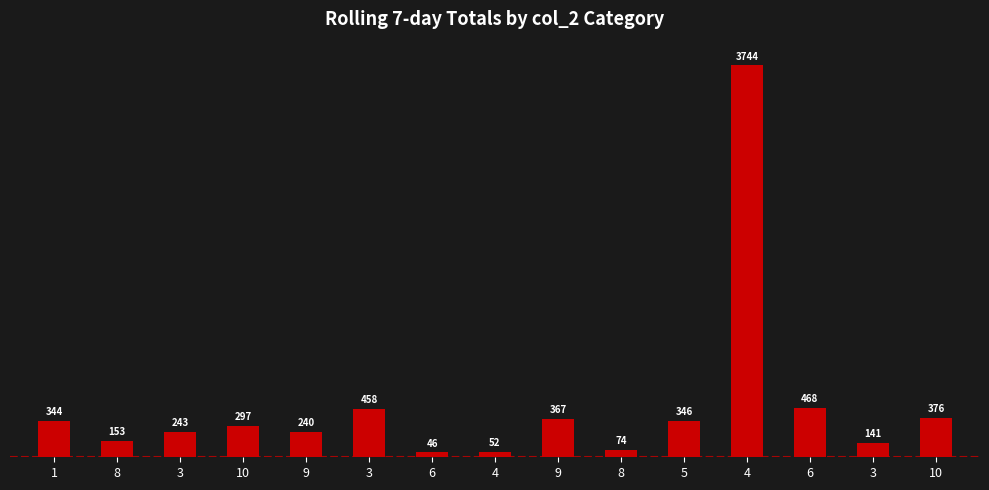

Where does the data first go above 297?

1